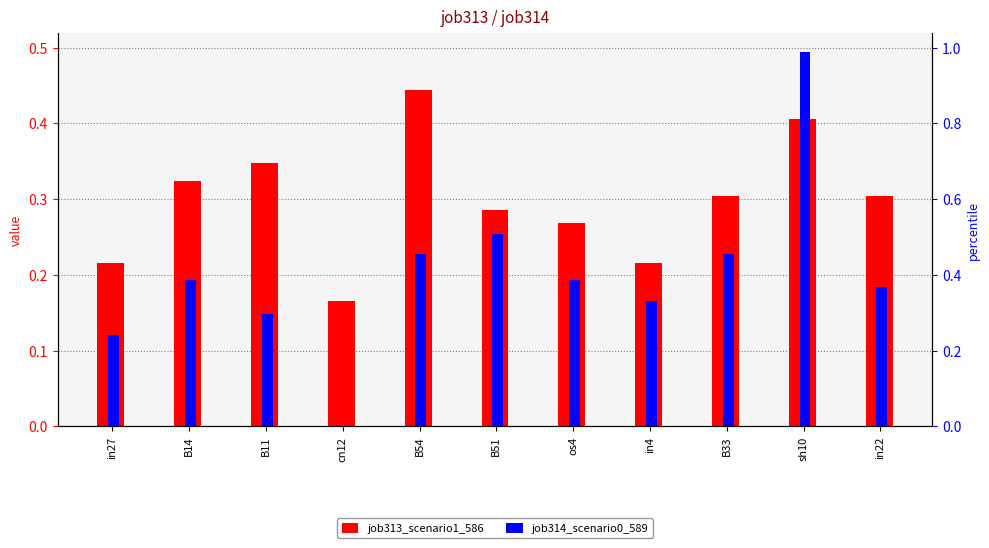

What are all the series names shown in the legend?

job313_scenario1_586, job314_scenario0_589